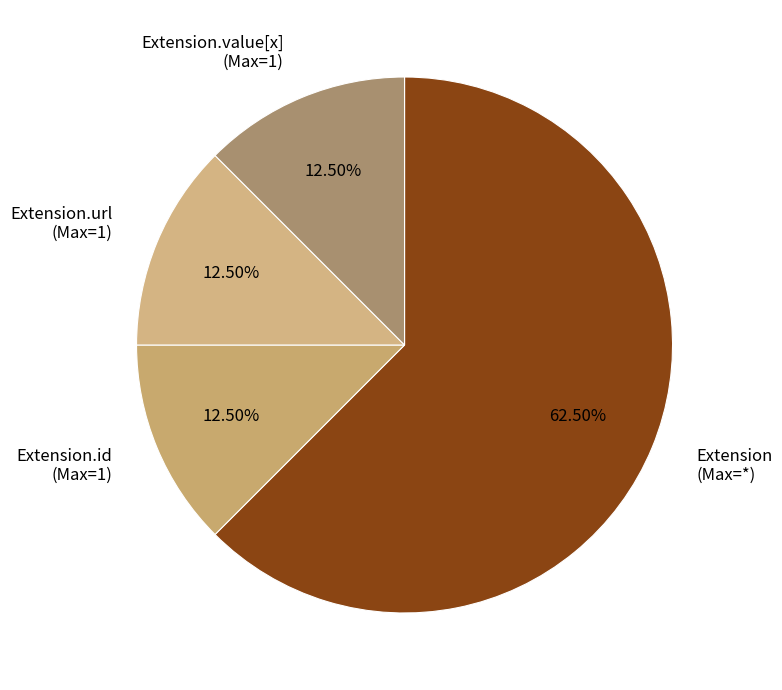

Between Extension.url (Max=1) and Extension (Max=*), which is larger?

Extension (Max=*)